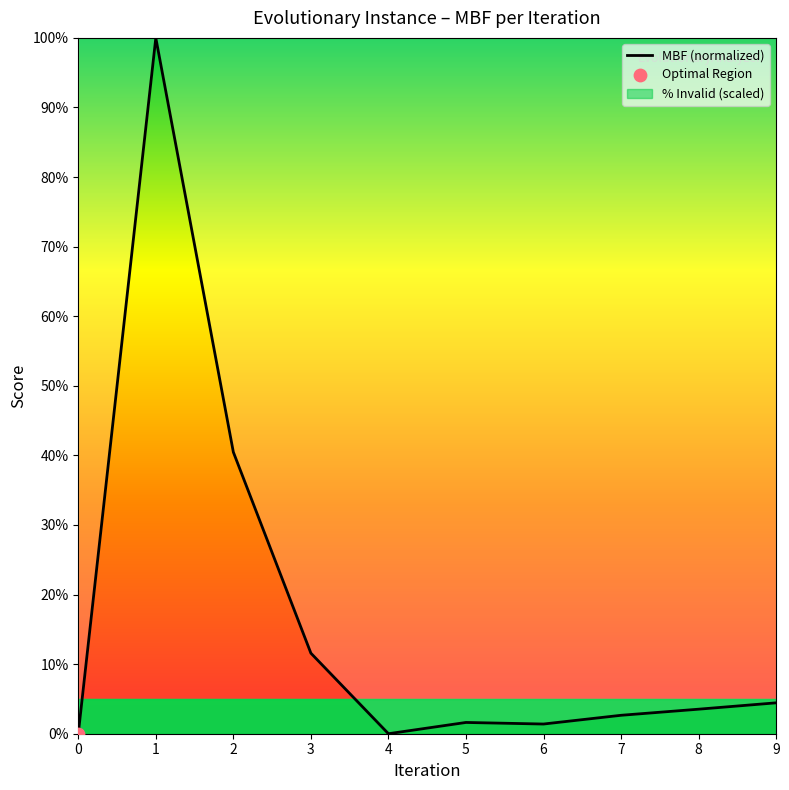

Between 6 and 5, which is larger?

5